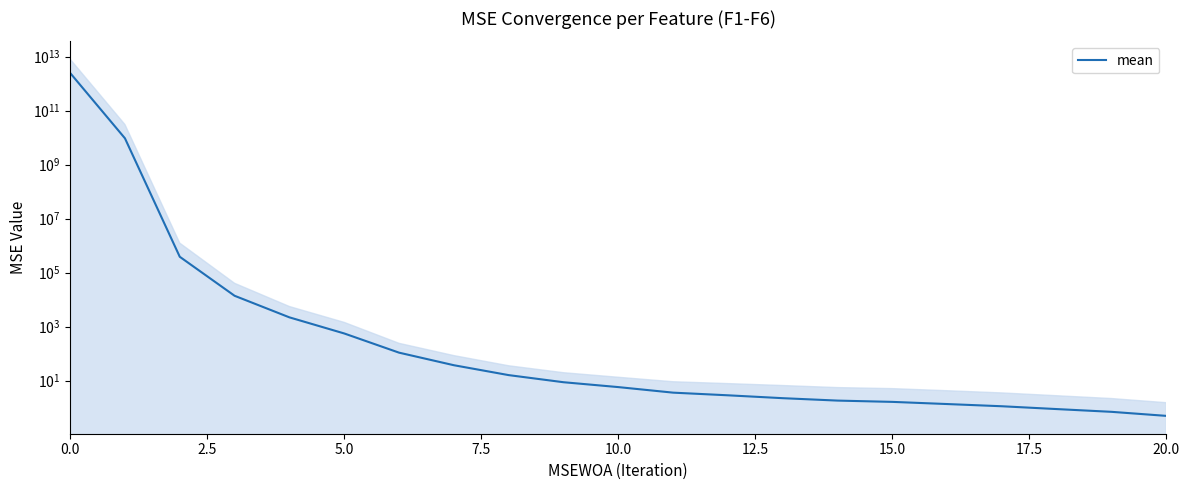

What is the sum of all values?

2517596286040.5